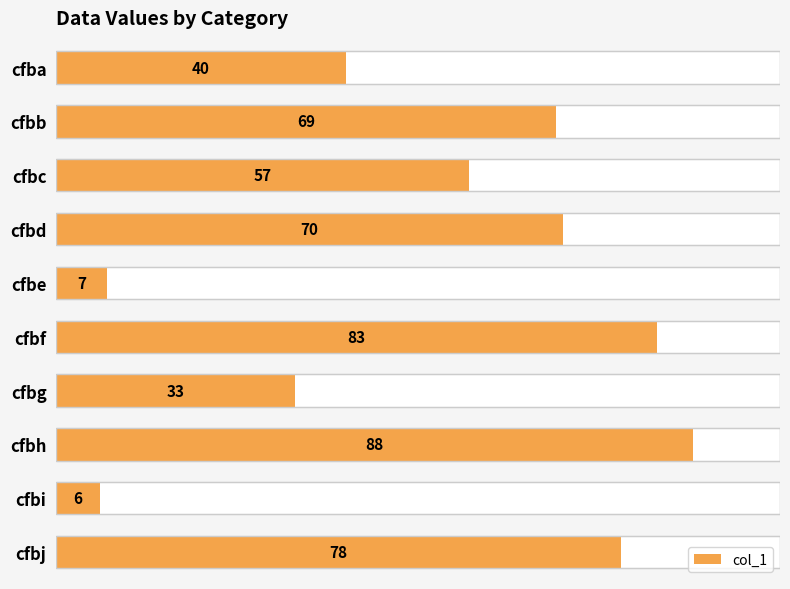

What is the change in value from cfbb to cfbc?

-12